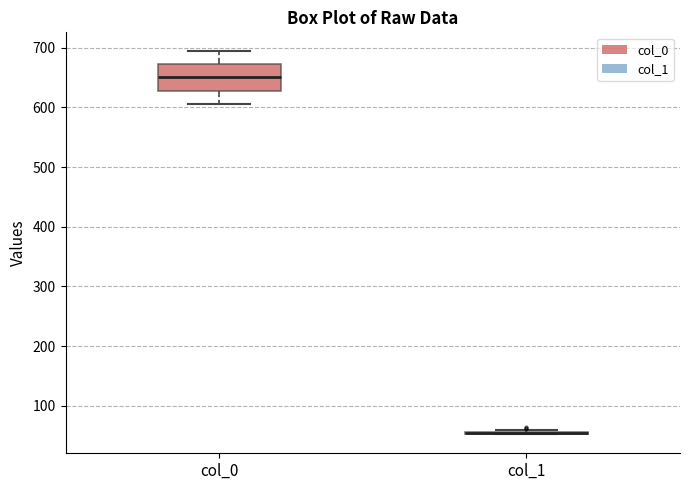

Reading left to right, transcribe this box plot: for each box, give where its median line is, the range the box spans, and where its two whiskers end, as read against the y-axis. The values are not printed on the chart, so give them approximately, as read against the axis.

col_0: median 650, box 630 to 670, whiskers 600 to 690
col_1: box collapsed to a line at 50, whiskers 50 to 60